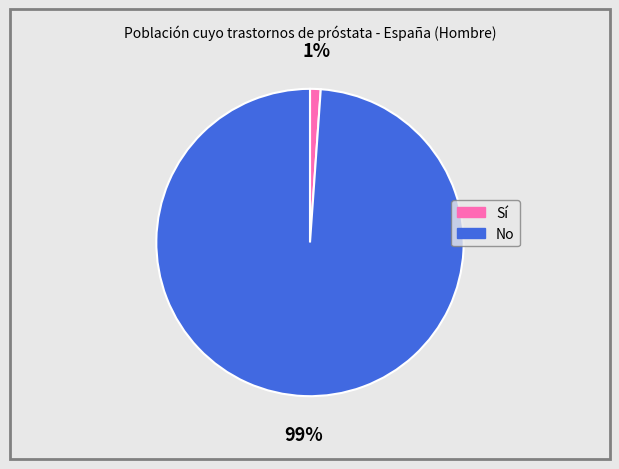

Which slice is the largest?

No